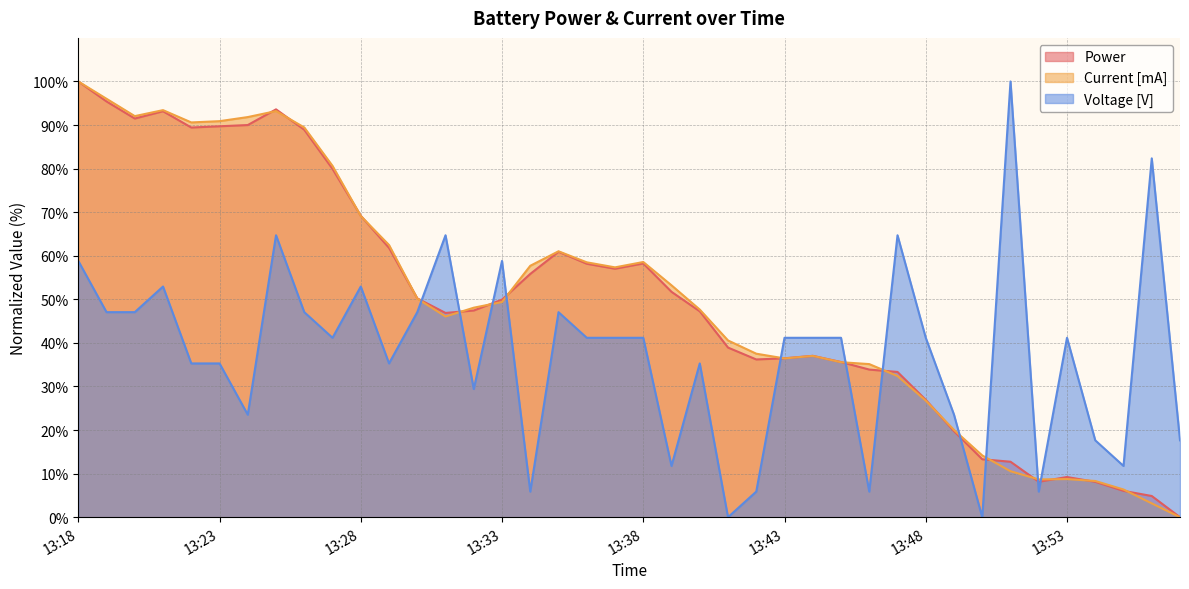

What is the greatest value displayed?

100.0